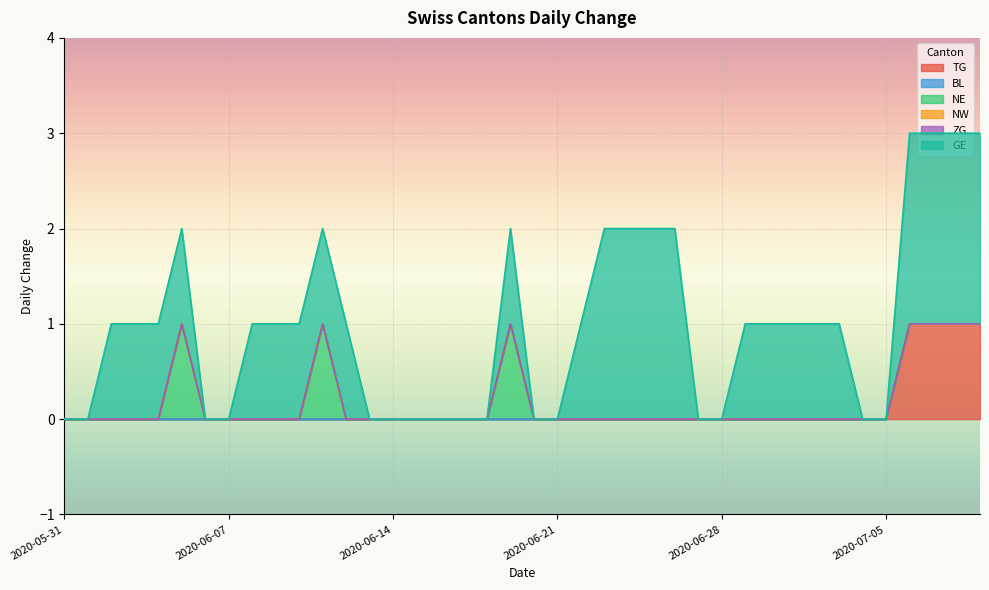

Which category has the highest value in the NW series?

2020-05-31